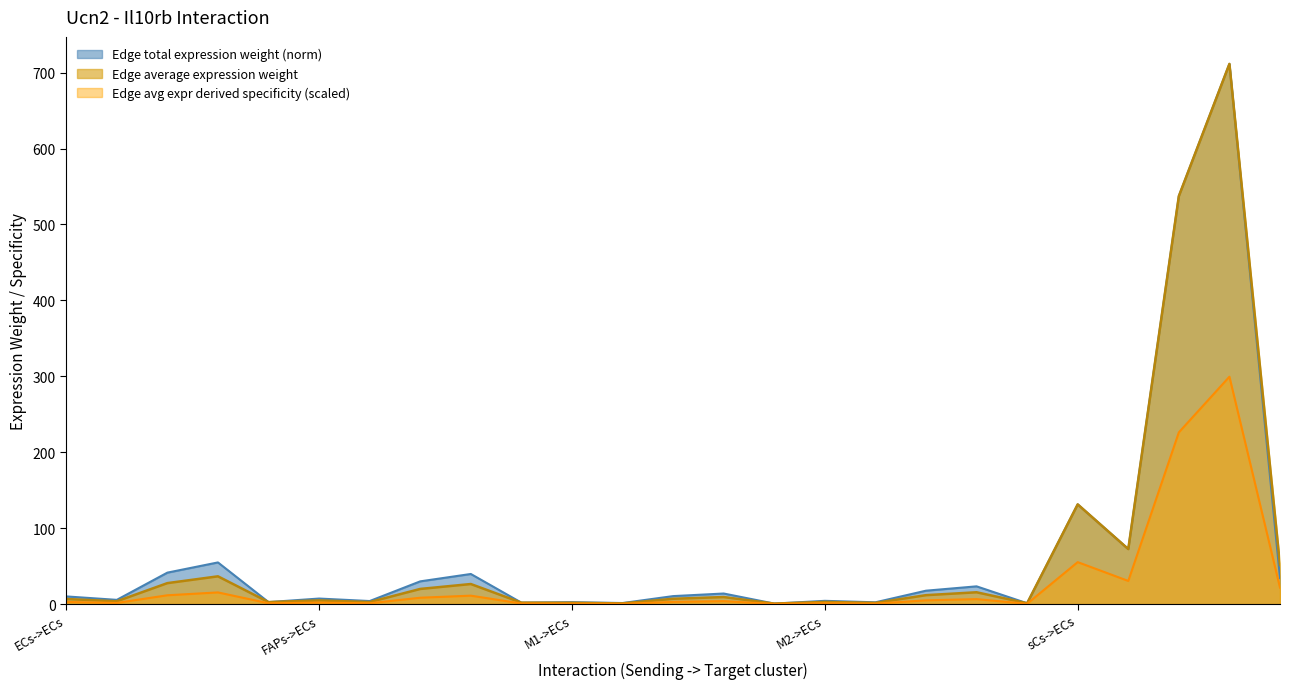

True or false: Edge avg expr derived specificity has a value of 12.7 at FAPs->M1.

False